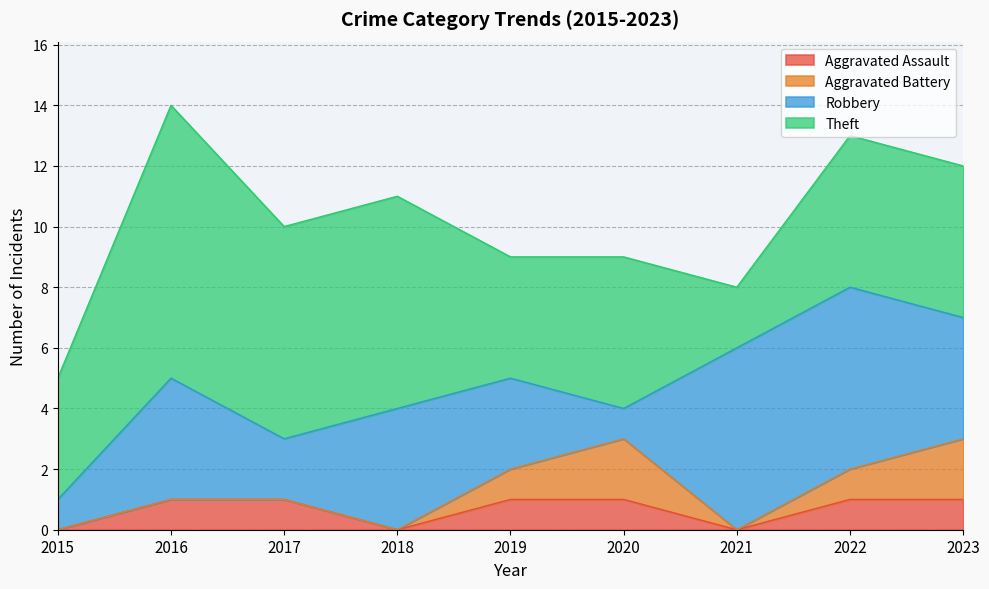

List the labels in order of Aggravated Battery value, largest first.

2020, 2023, 2019, 2022, 2015, 2016, 2017, 2018, 2021